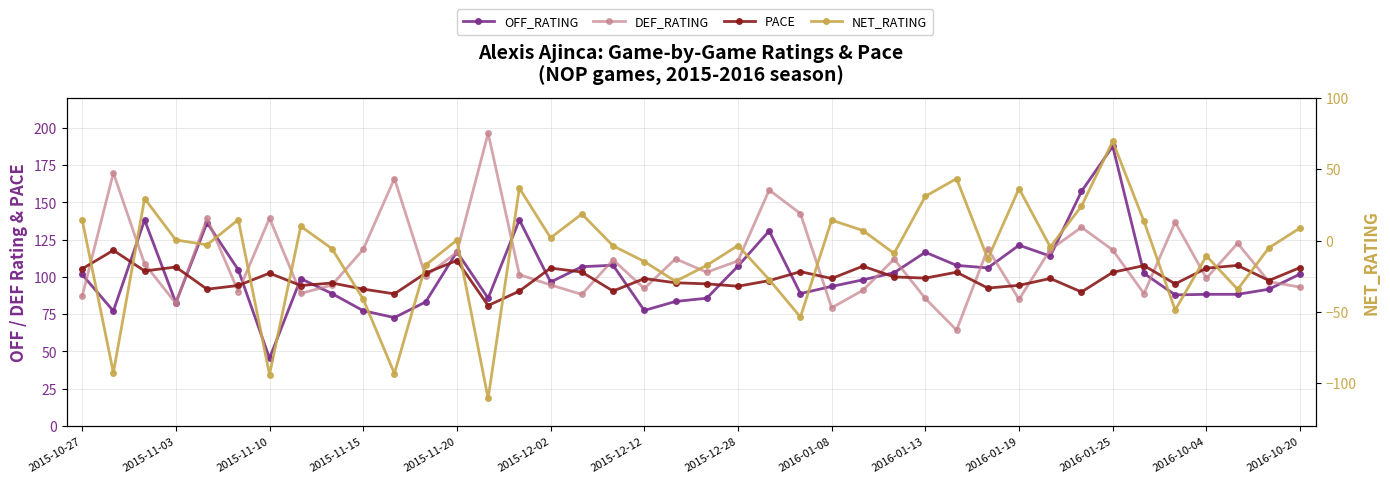

Reading right to left, list all the values displayed in this chart.

OFF_RATING: 101.9	91.7	88.3	88.3	87.9	102.3	187.5	157.3	113.9	121.2	106.0	107.7	116.5	102.8	98.0	93.6	88.8	130.8	107.2	85.7	83.5	77.5	107.8	106.8	96.5	138.2	85.7	116.8	83.2	72.7	77.3	88.8	98.8	45.5	104.7	136.3	82.7	138.1	77.1	101.6
DEF_RATING: 93.1	96.8	122.5	99.1	136.6	88.8	118.0	133.2	118.3	84.9	118.8	64.3	85.5	111.9	91.0	79.3	142.4	158.2	110.7	103.1	112.1	92.2	111.4	88.2	94.6	101.5	196.3	116.5	100.4	165.9	118.4	94.5	88.9	139.3	90.1	139.2	82.3	108.7	169.7	86.9
PACE: 106.2	97.5	107.7	105.8	95.3	107.5	103.1	89.9	98.9	94.3	92.5	103.1	99.2	100.0	107.2	98.9	103.5	97.5	93.7	95.3	96.0	98.8	90.5	103.2	105.9	90.5	80.8	111.0	102.5	88.6	91.8	95.9	94.2	102.5	94.2	91.7	106.6	104.0	117.8	105.4
NET_RATING: 8.8	-5.1	-34.2	-10.8	-48.7	13.5	69.5	24.1	-4.5	36.4	-12.8	43.4	31.0	-9.0	7.0	14.3	-53.6	-27.4	-3.5	-17.4	-28.6	-14.7	-3.7	18.6	1.9	36.7	-110.6	0.3	-17.2	-93.2	-41.1	-5.7	10.0	-93.9	14.6	-3.0	0.4	29.4	-92.6	14.7